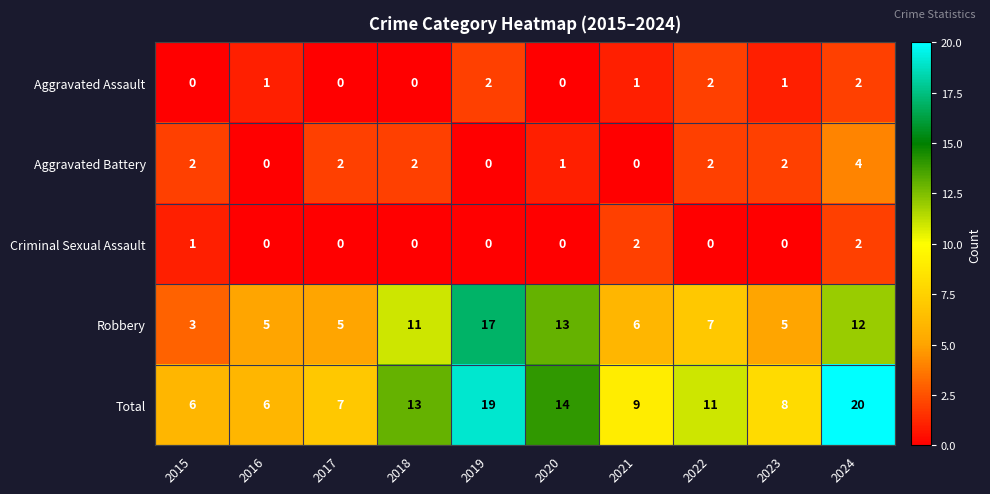

What is the sum of the Robbery values at 2020 and 2021?

19